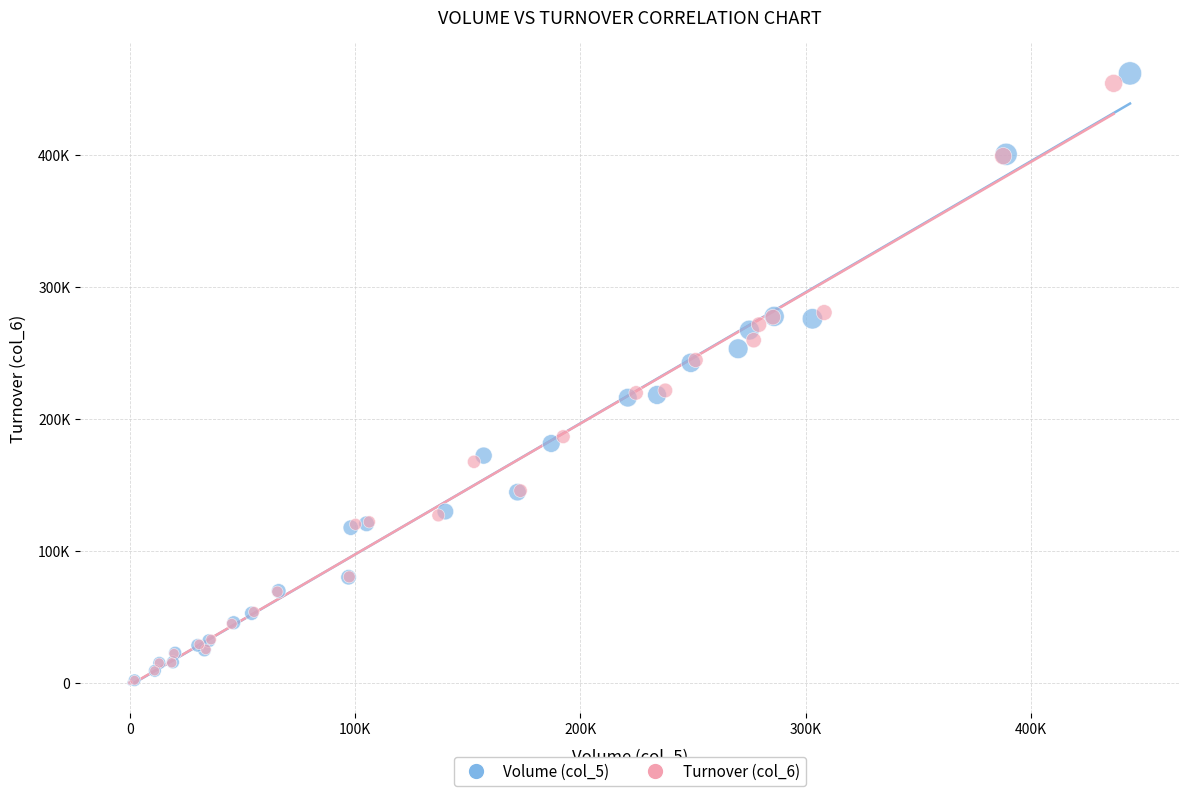

What are all the series names shown in the legend?

Volume (col_5), Turnover (col_6)